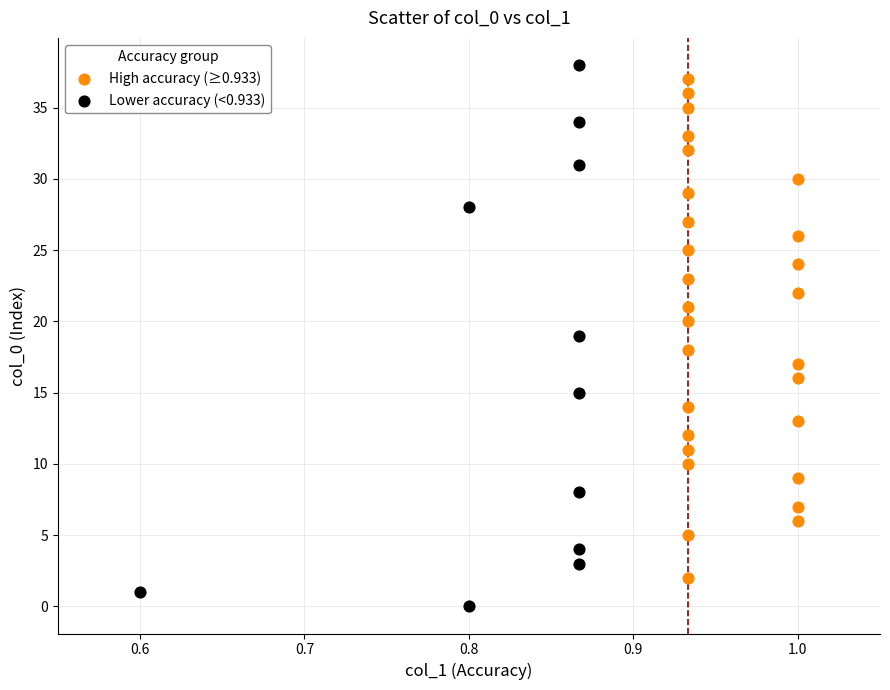

Which series has the largest Y range (max minus min)?

Lower accuracy (<0.933)